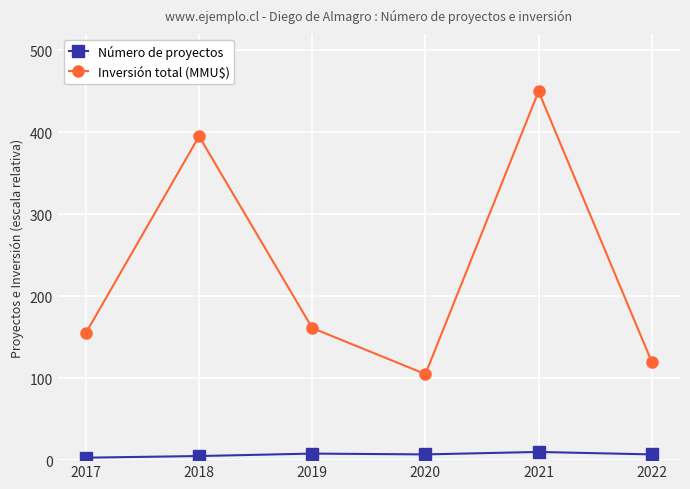

Which series has the widest spread of values?

Inversión total (MMU$)